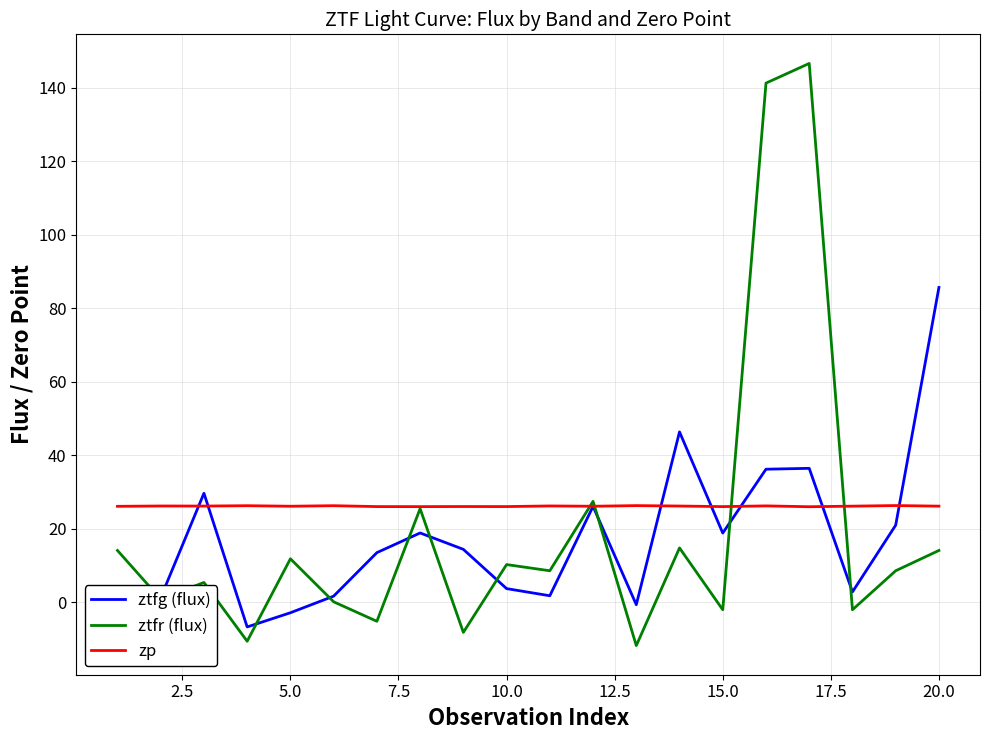

What is the minimum value for zp?

26.0